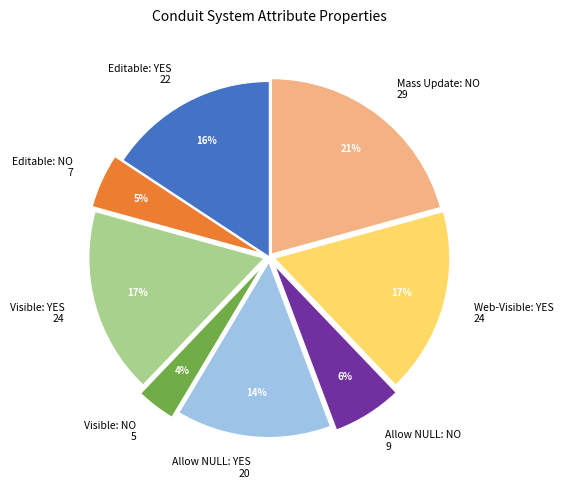

Is there a majority slice in this chart?

No